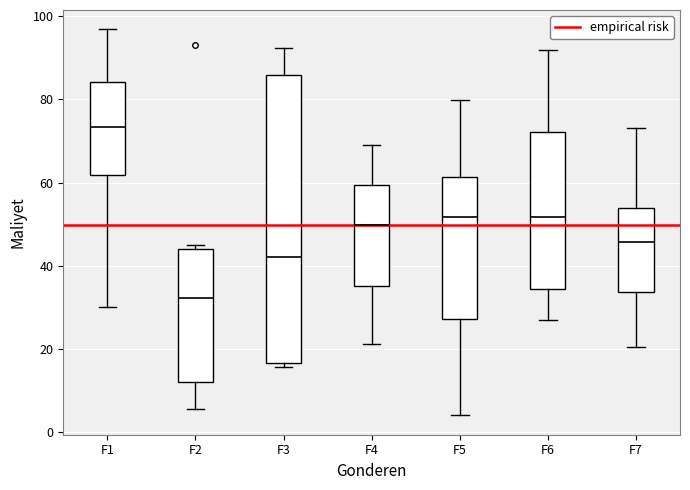

Which box's median line is the highest?

F1